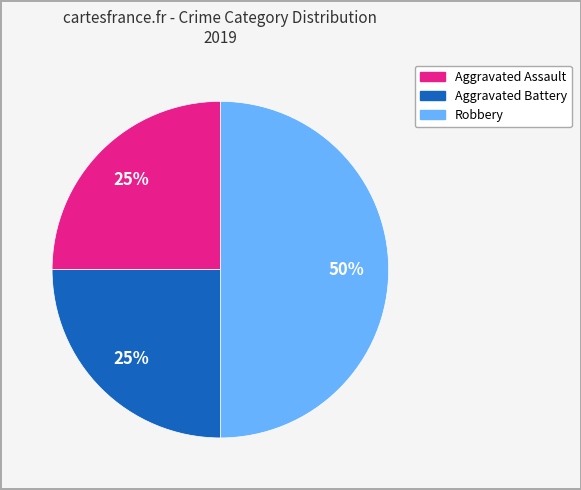

Does Aggravated Battery account for over 50% of the chart?

No